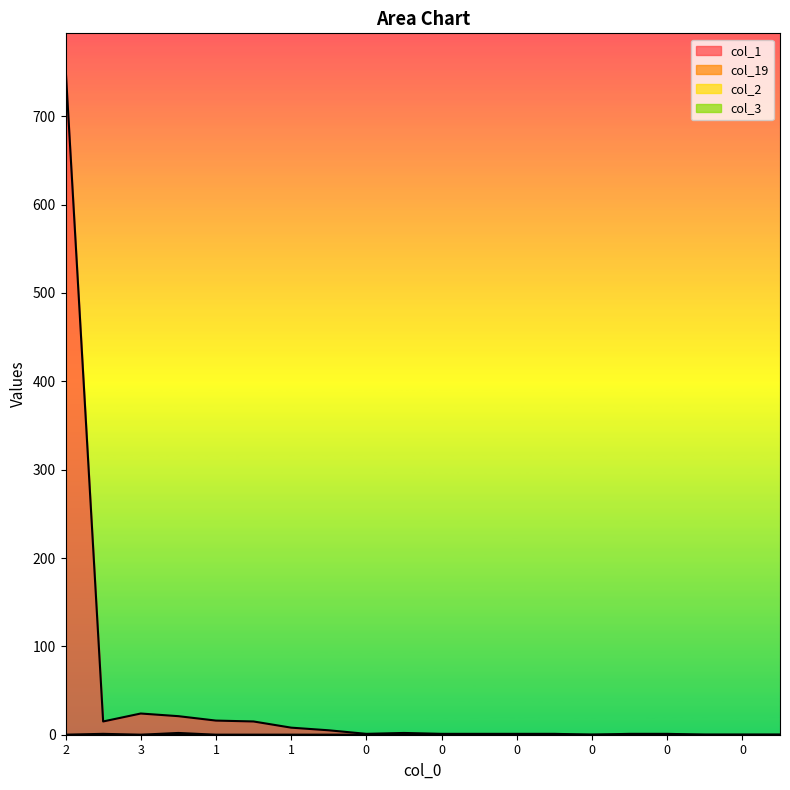

How many lines are shown in the chart?

4